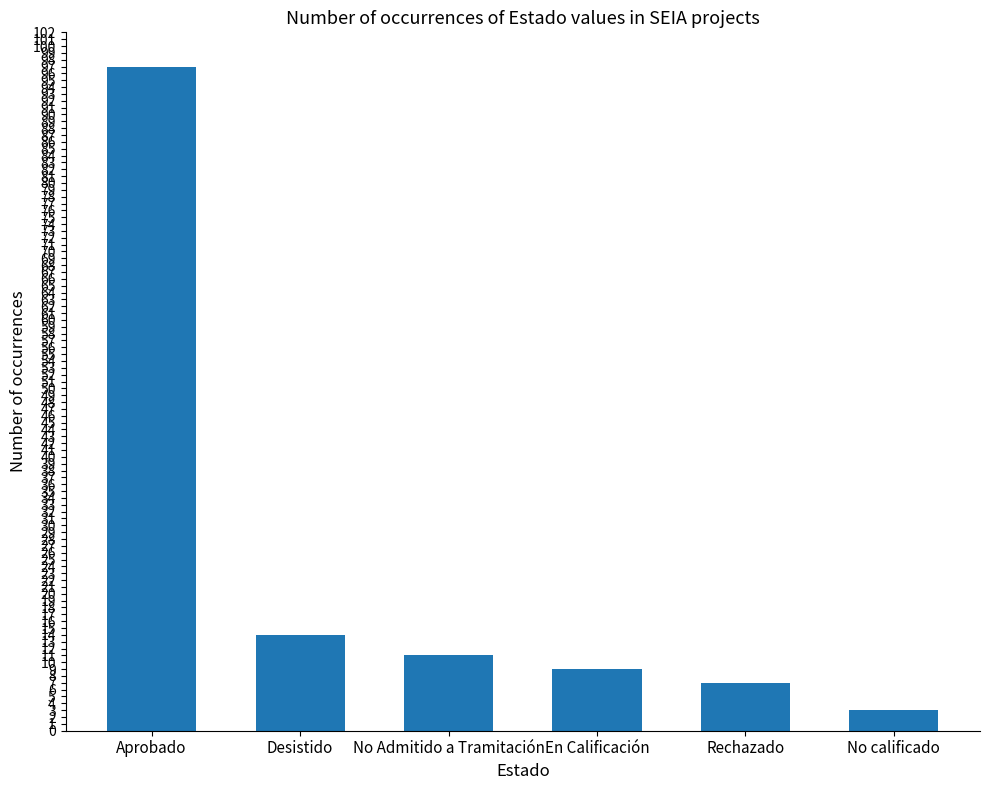

The value at En Calificación is 2. True or false?

False